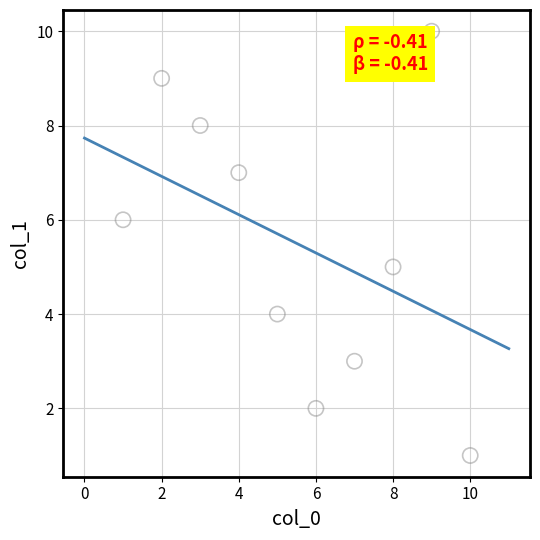

What is the range of X values (max minus min)?

9